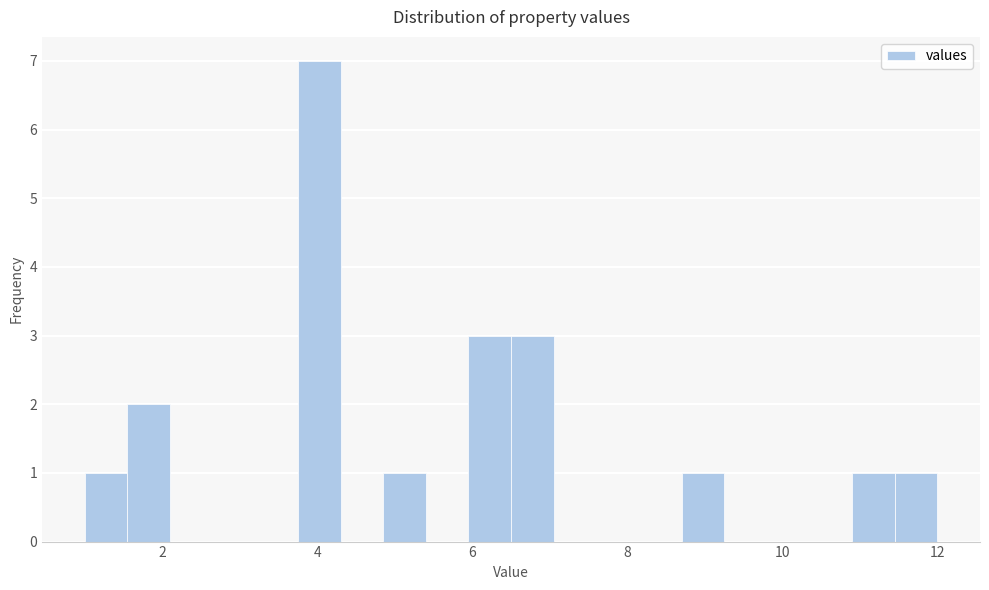

Around what value on the x-axis is the tallest bar? Give the approximate position of its centre, as read against the axis.

4.0